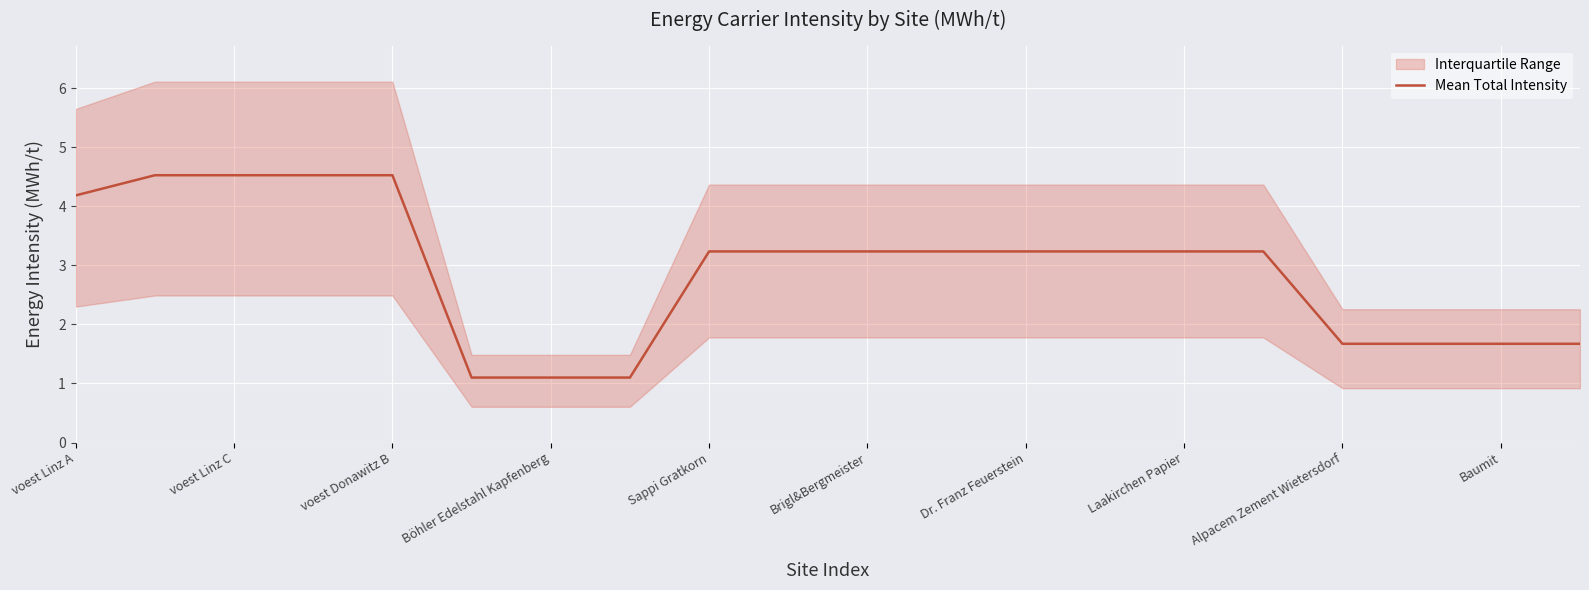

The Mean Total Intensity series shows 0.9 at Baumit. True or false?

False